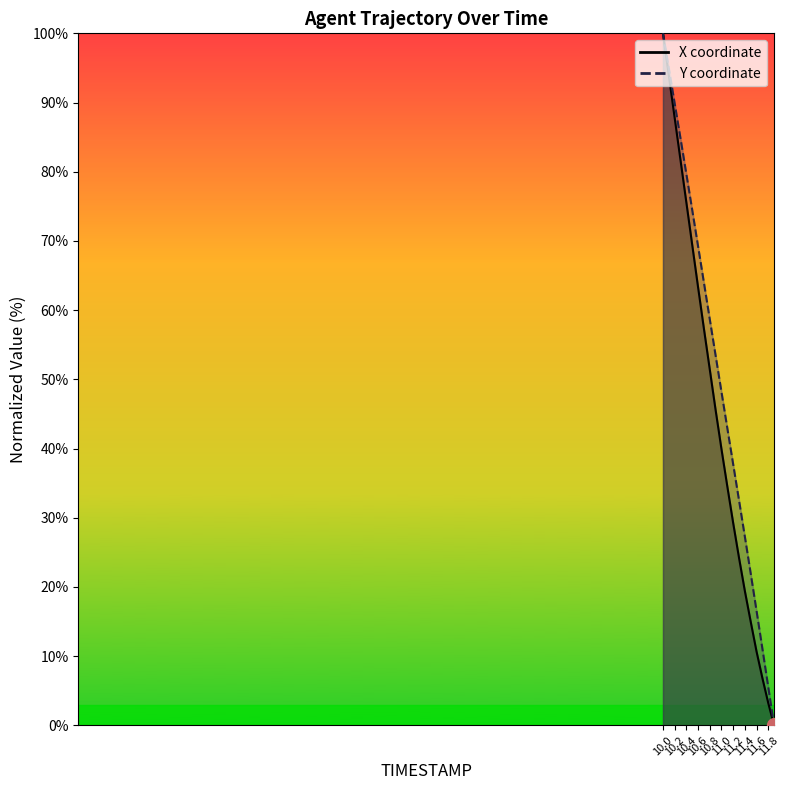

What is the maximum value shown in the chart?

100.0